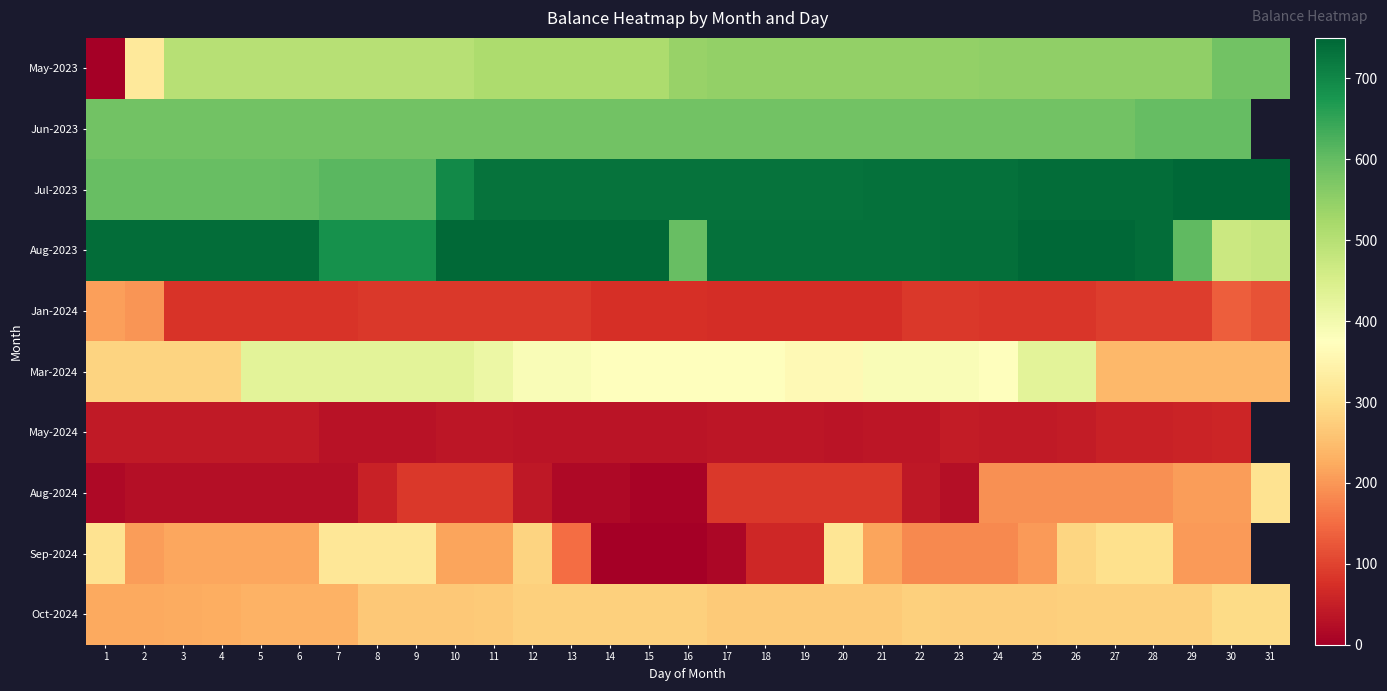

Which series changed the most between 6 and 31?

Aug-2024